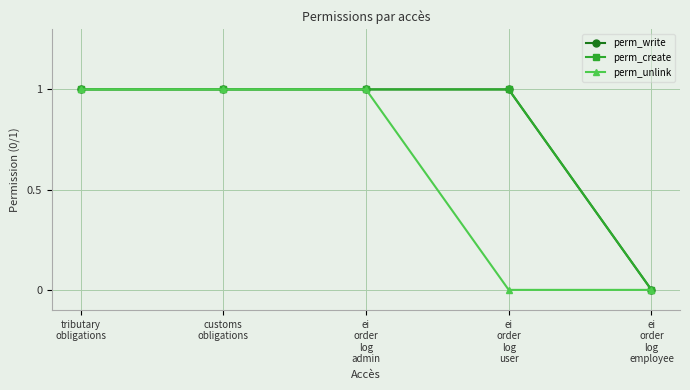

Is the value of perm_write at ei
order
log
user greater than the value of perm_unlink at ei
order
log
user?

Yes